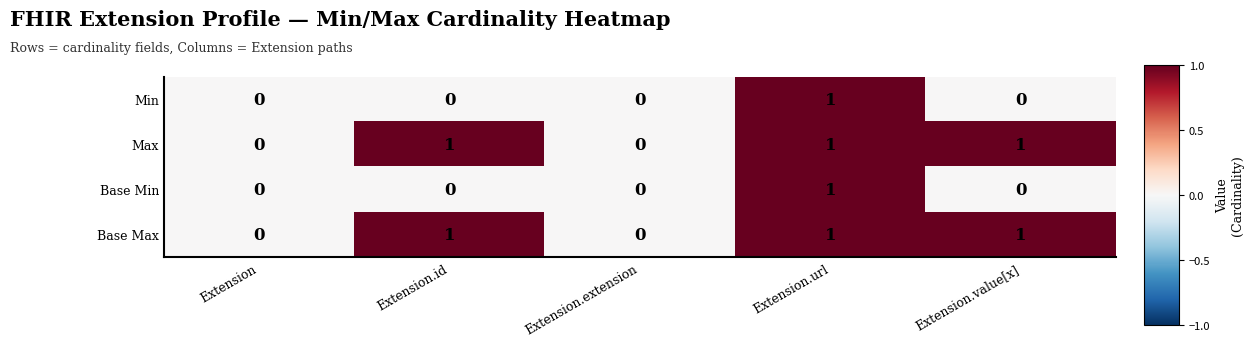

Is the value of Min at Extension.extension greater than the value of Base Max at Extension.value[x]?

No